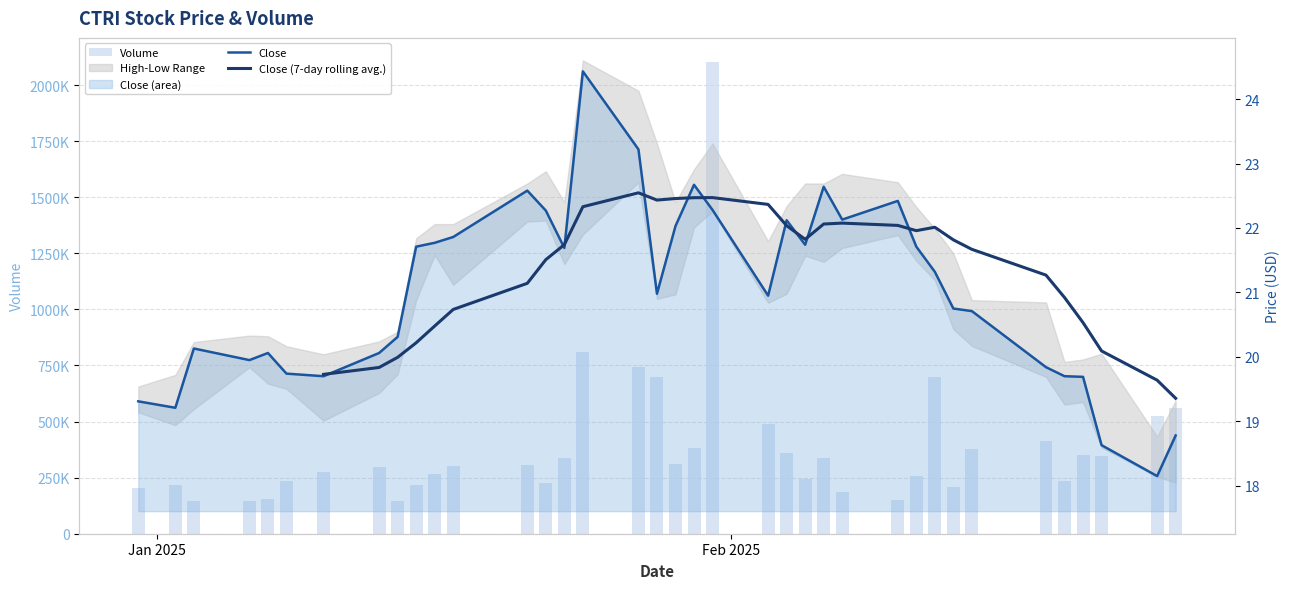

What position from the left is 2025-01-13?

8